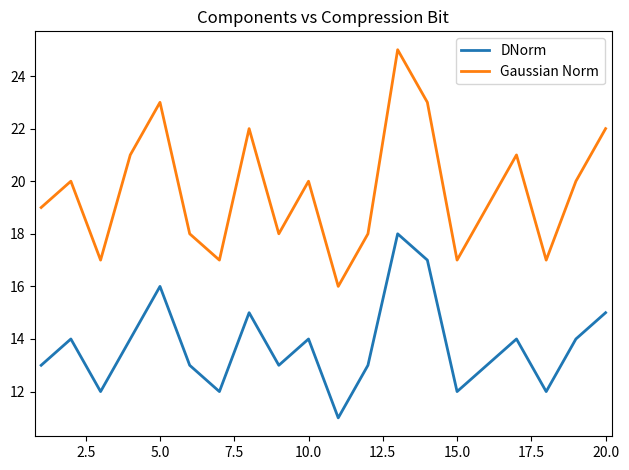

How many series are shown in this chart?

2